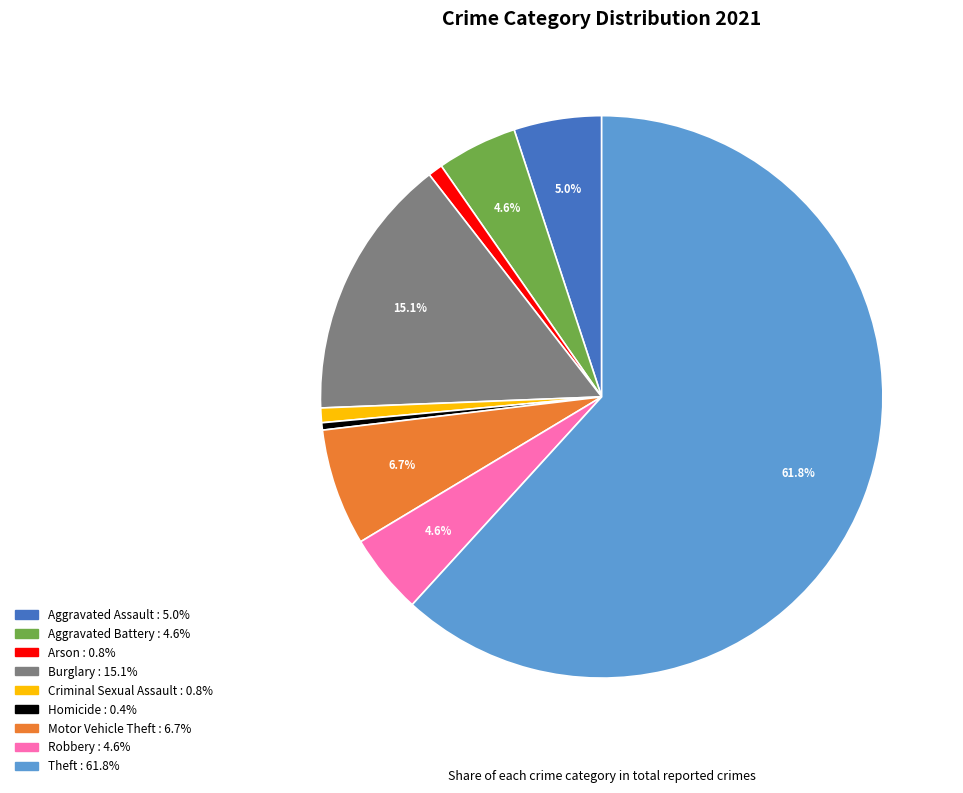

Combined, what portion of the pie is Aggravated Battery and Motor Vehicle Theft?

11.3%